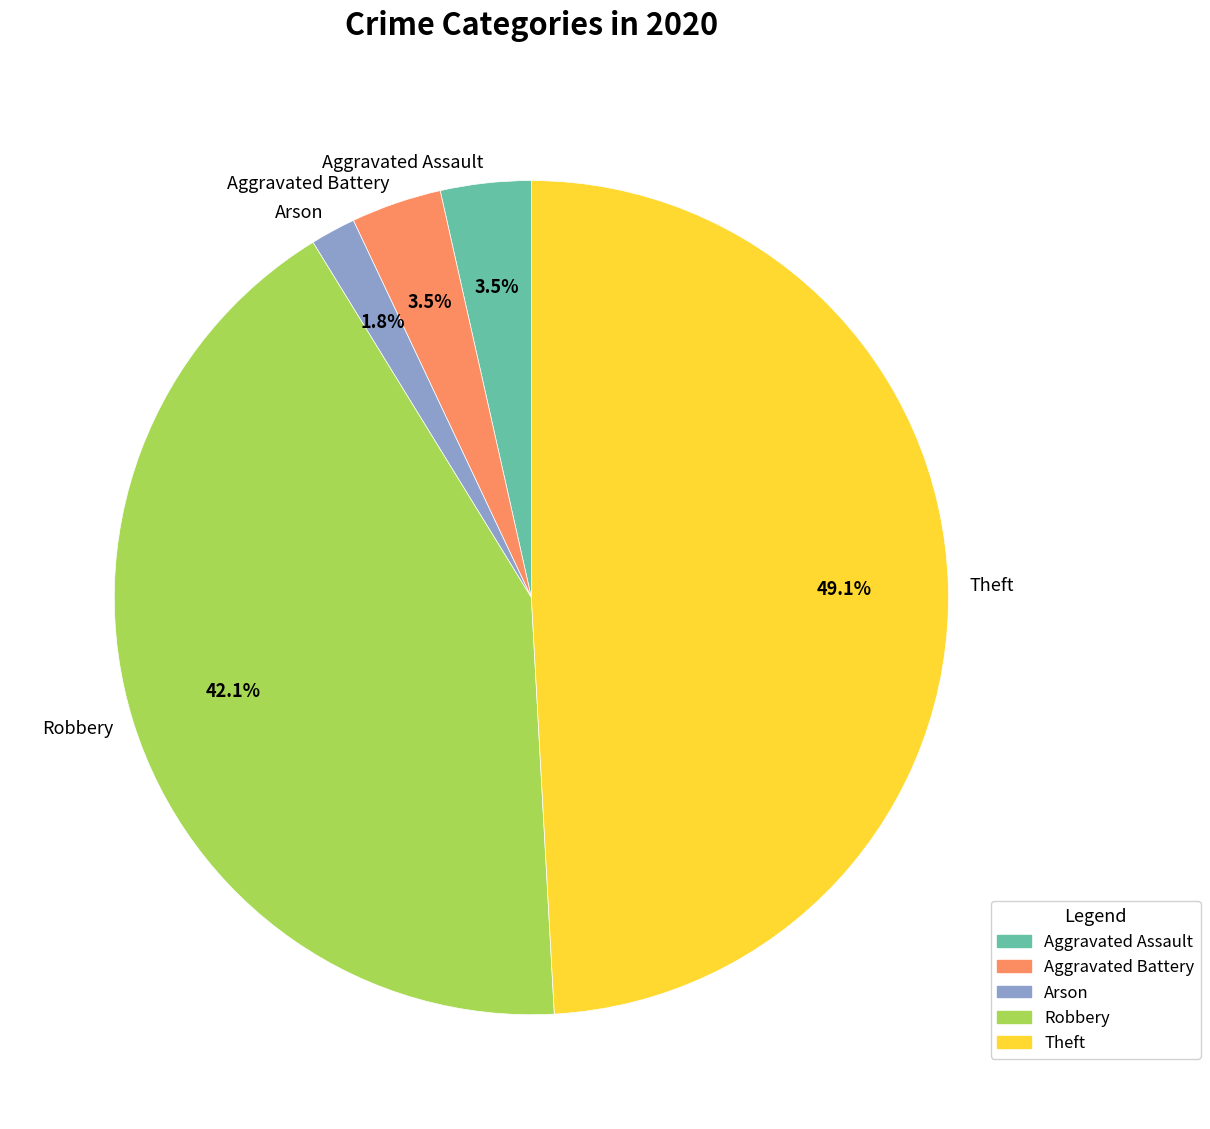

Which category has the biggest portion of the pie?

Theft